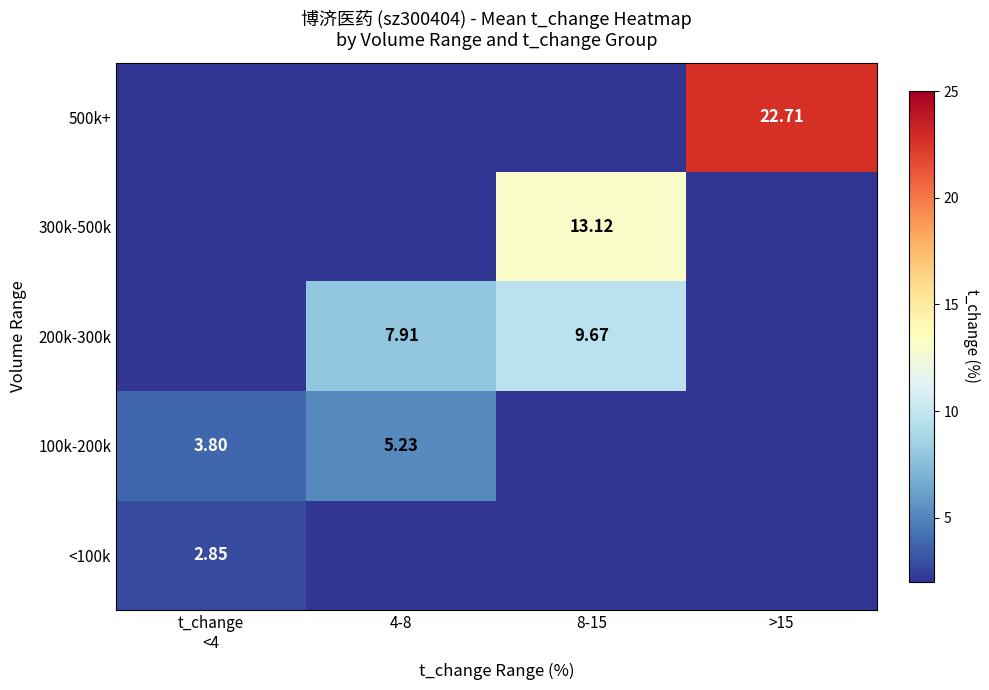

The <100k series shows -1.5 at 4-8. True or false?

False